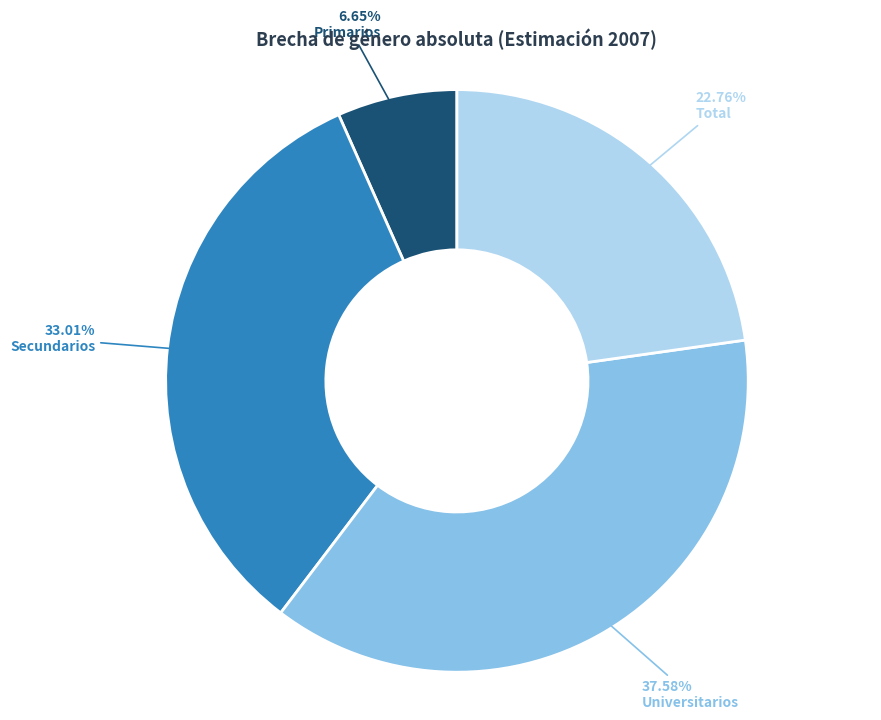

What portion of the pie excludes Total?

77.2%